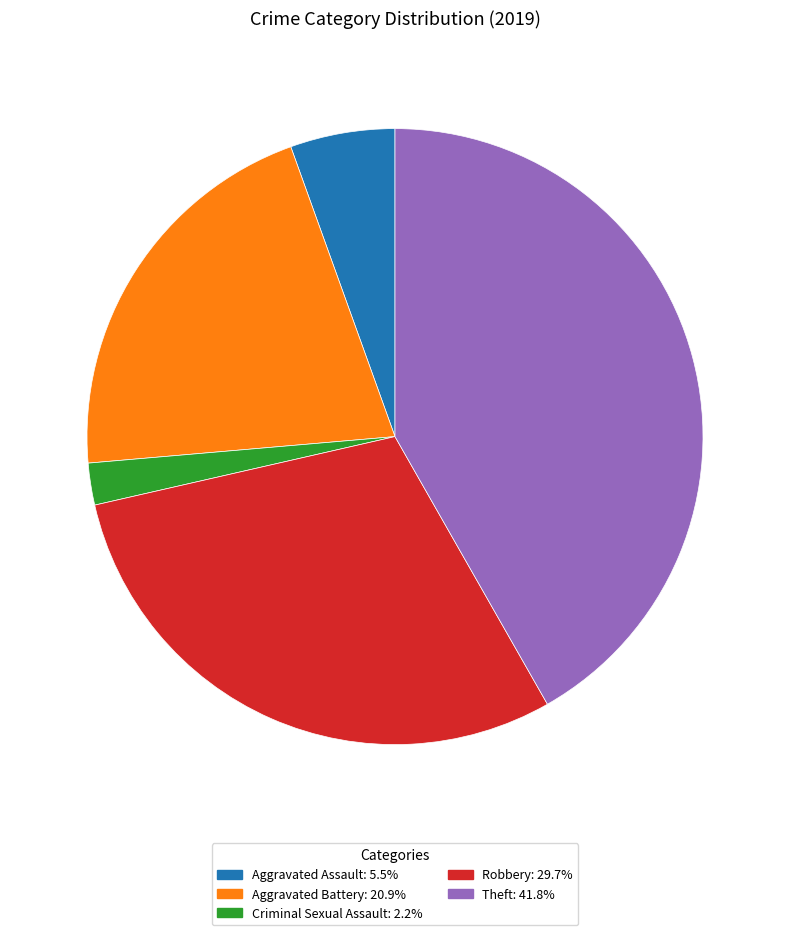

Is there a majority slice in this chart?

No